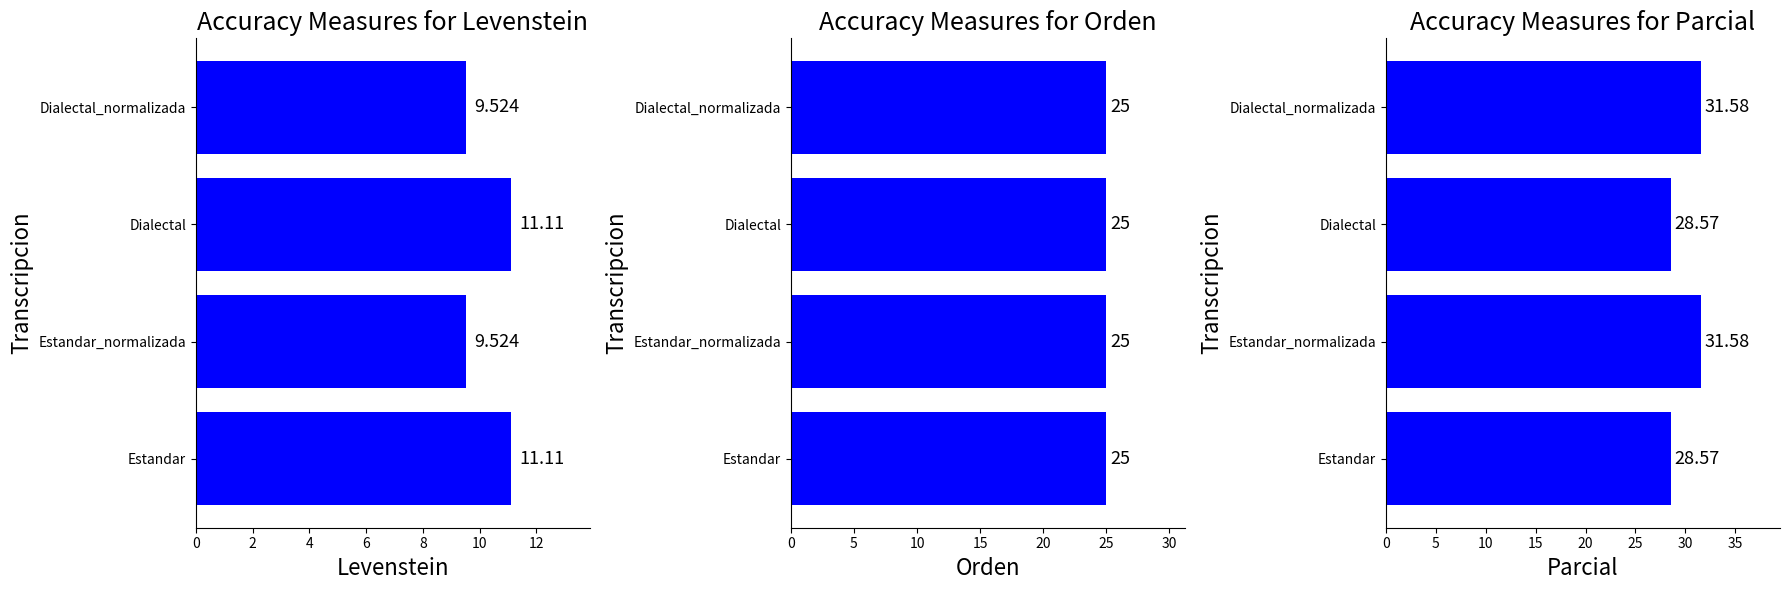

What is the difference between the maximum and minimum values in the Parcial series?

3.0